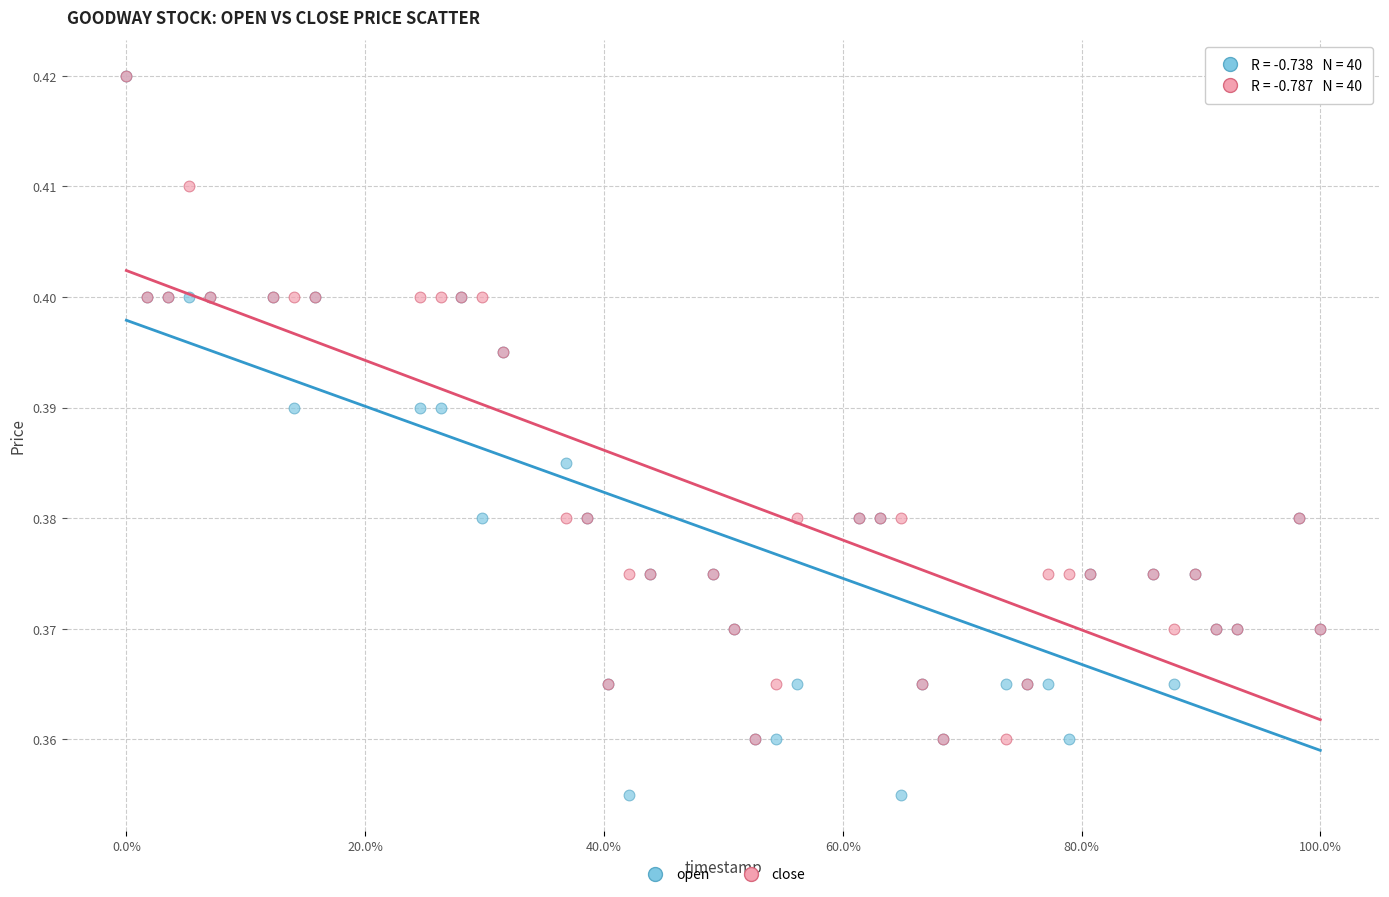

What are all the series names shown in the legend?

open, close